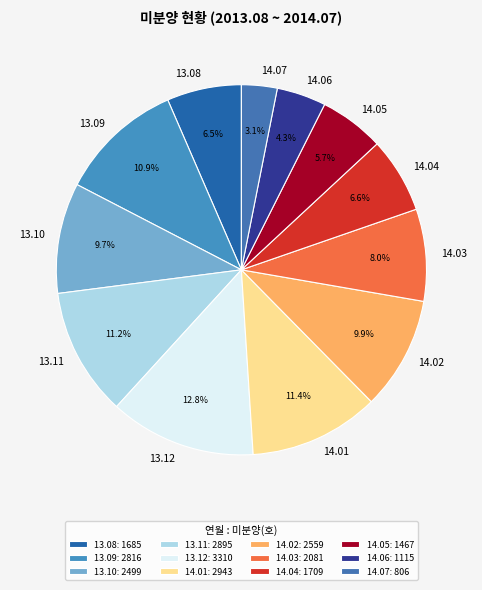

What is the total percentage of 14.02 and 13.11?

21.1%